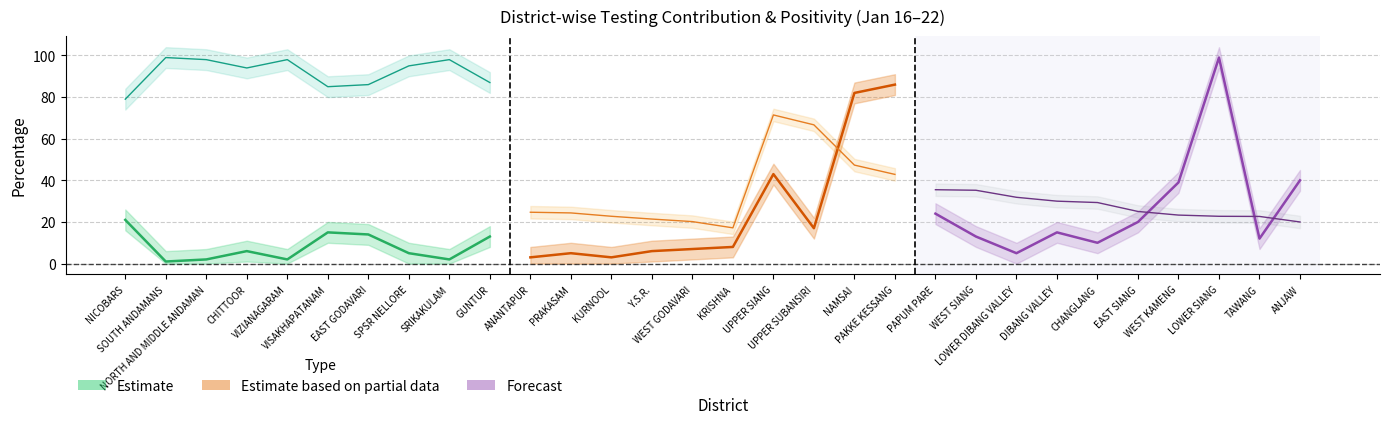

Is this an area chart (filled region under the line)?

No